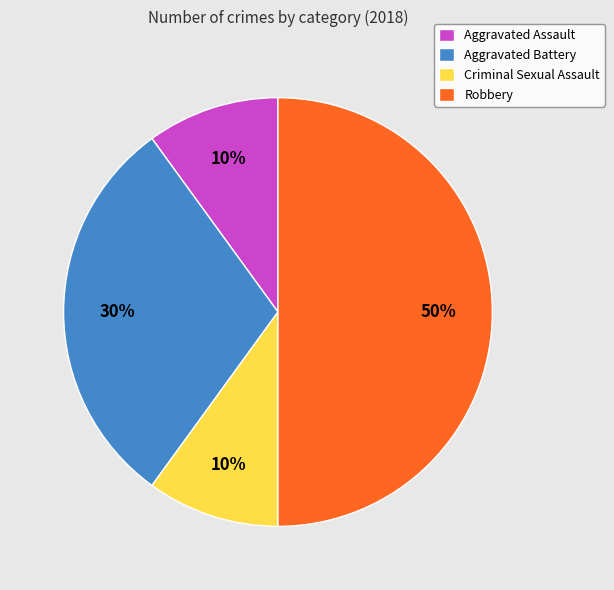

Does Criminal Sexual Assault represent more than half of the total?

No